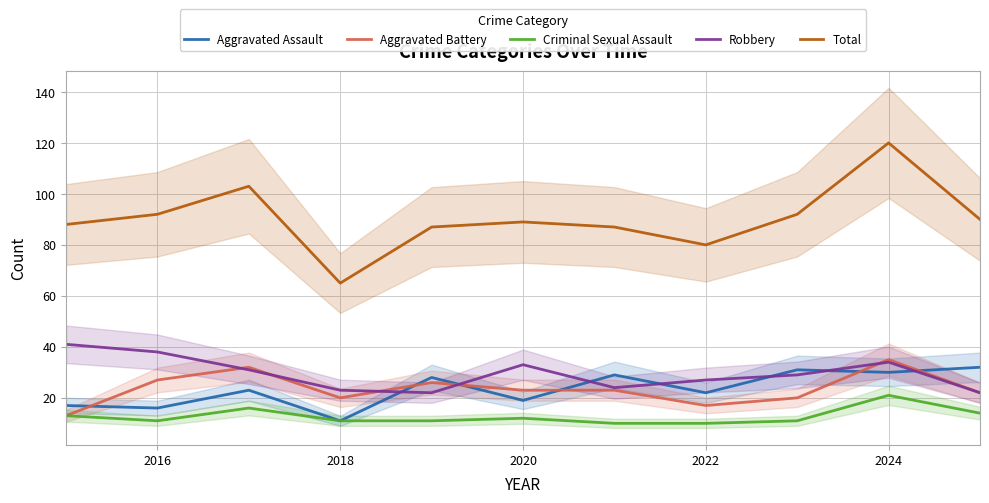

Is this an area chart (filled region under the line)?

No